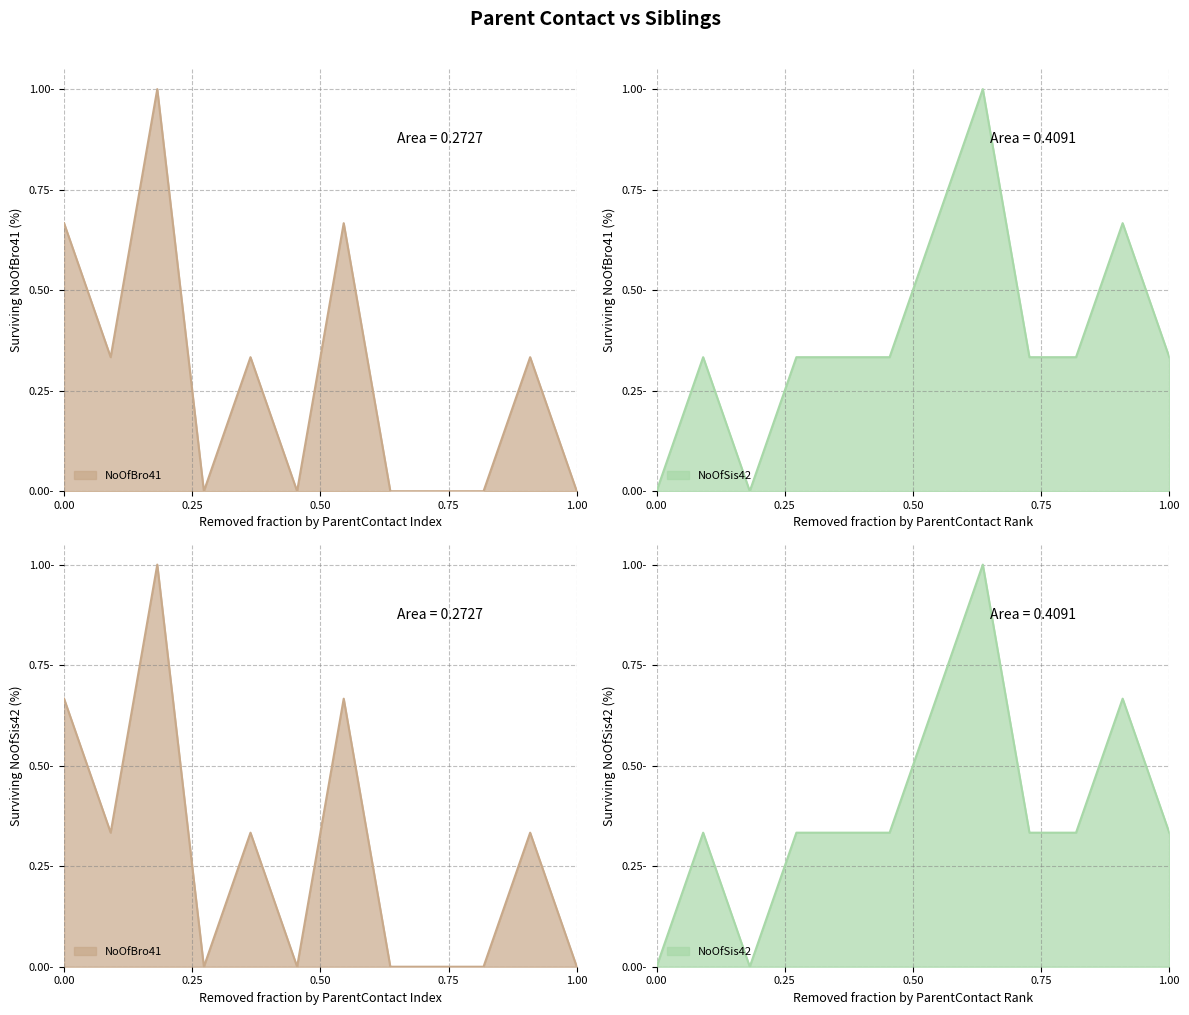

Which series has the widest spread of values?

NoOfBro41